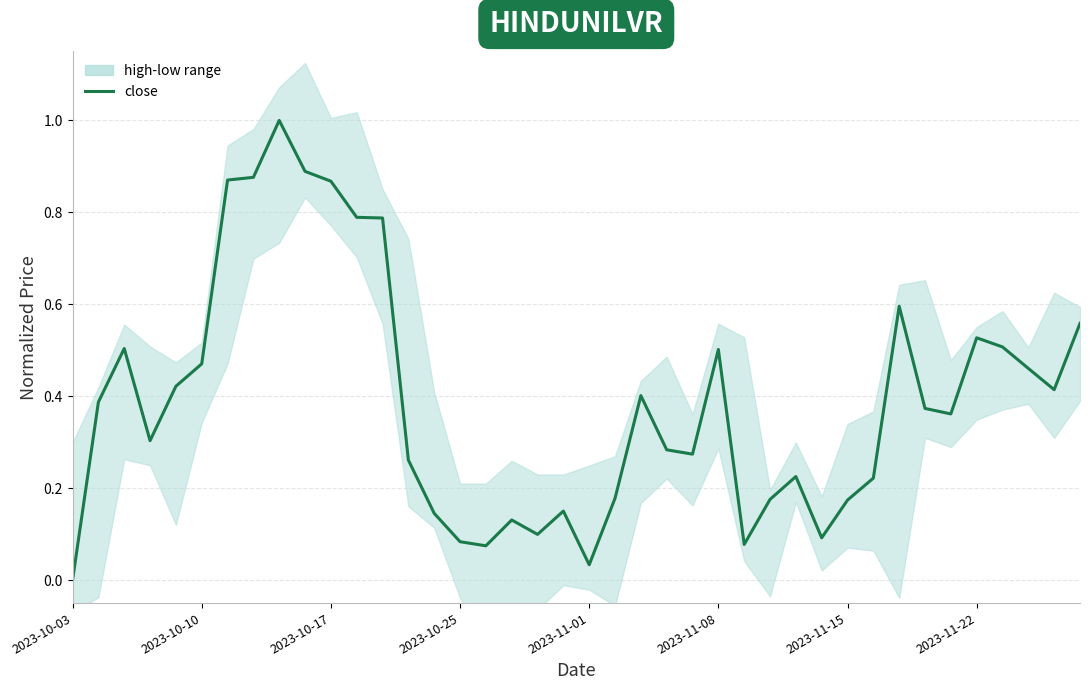

Which label corresponds to the smallest value in the chart?

2023-10-03